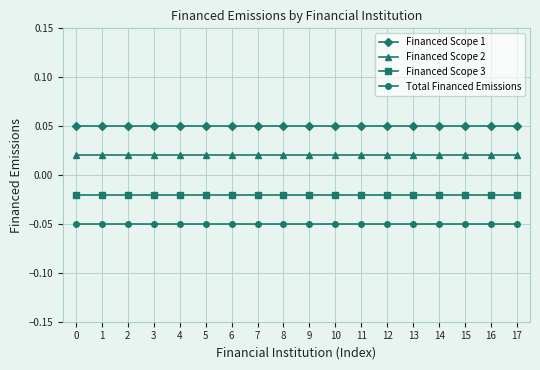

Is the value of Financed Scope 3 at 13 greater than the value of Financed Scope 2 at 15?

No